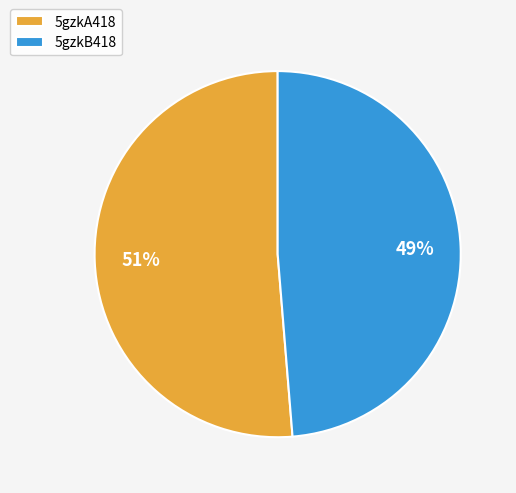

Which category has the smallest portion of the pie?

5gzkB418